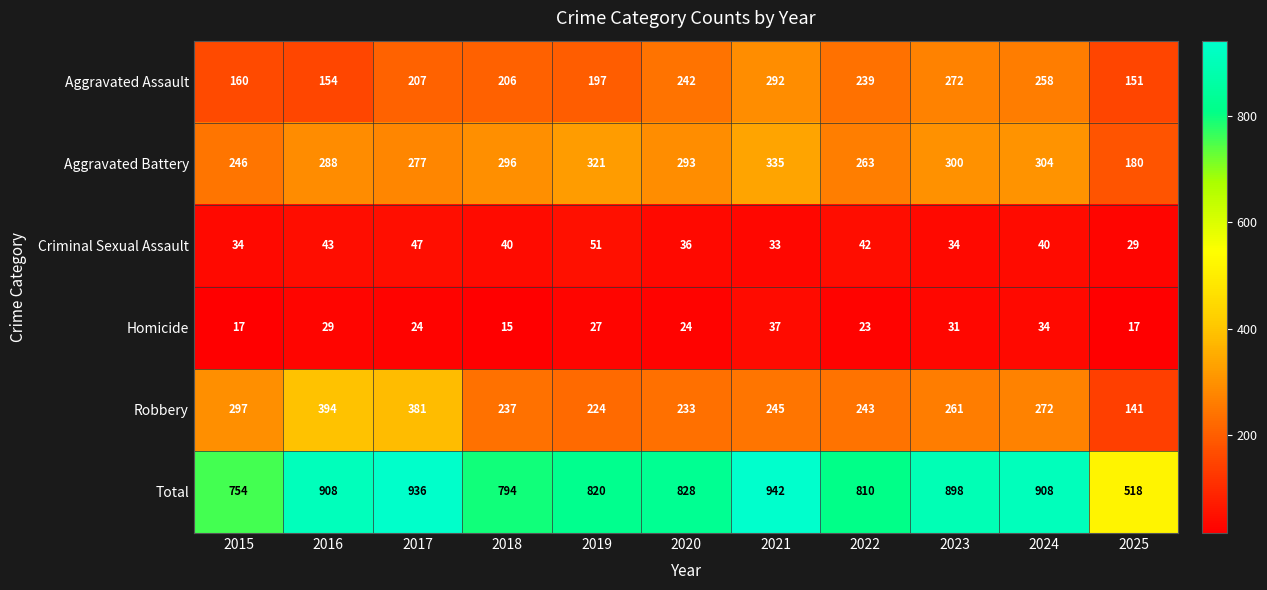

What is the sum of all Total values?

9116